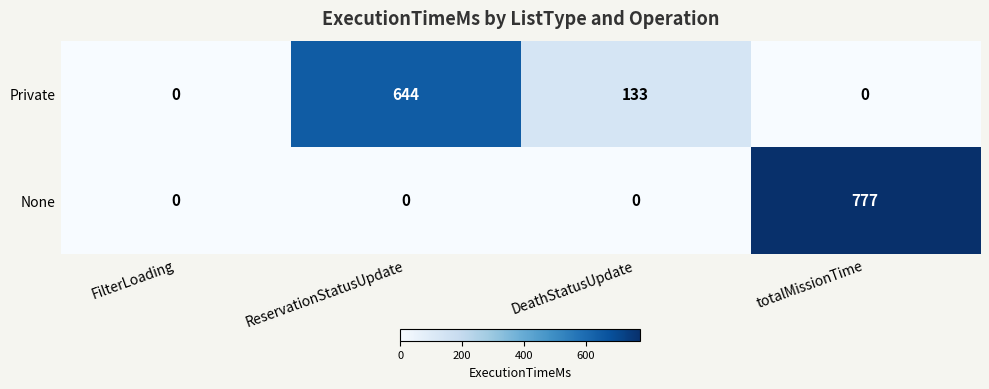

True or false: None has a value of 394 at ReservationStatusUpdate.

False